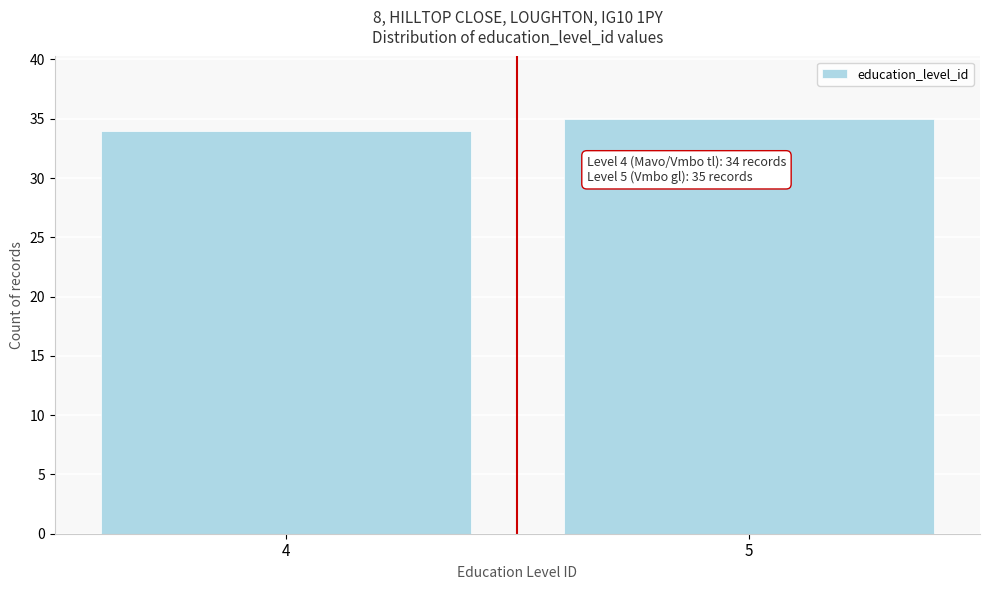

Reading right to left, list all the values displayed in this chart.

35	34